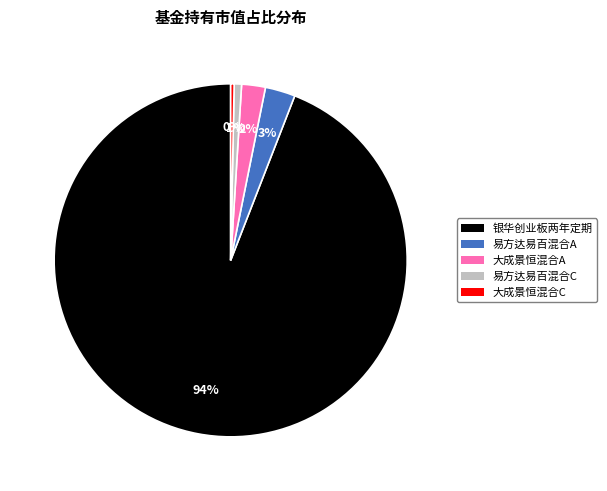

To the nearest percent, what is the difference between the largest and smallest slice percentages?

94%